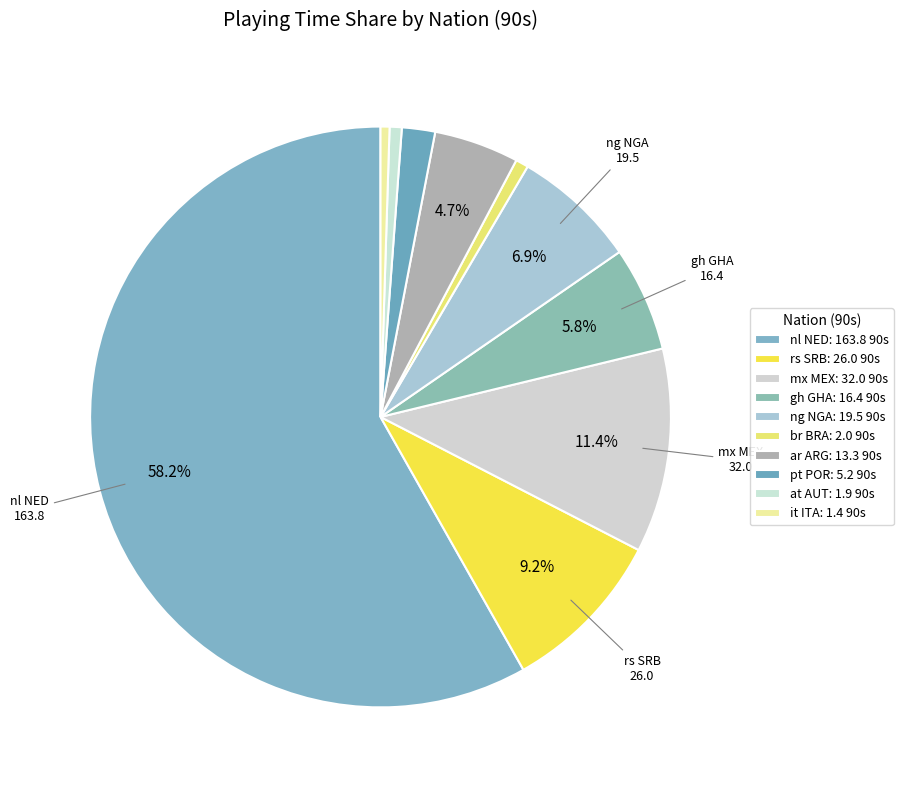

Count the number of slices in the pie.

10